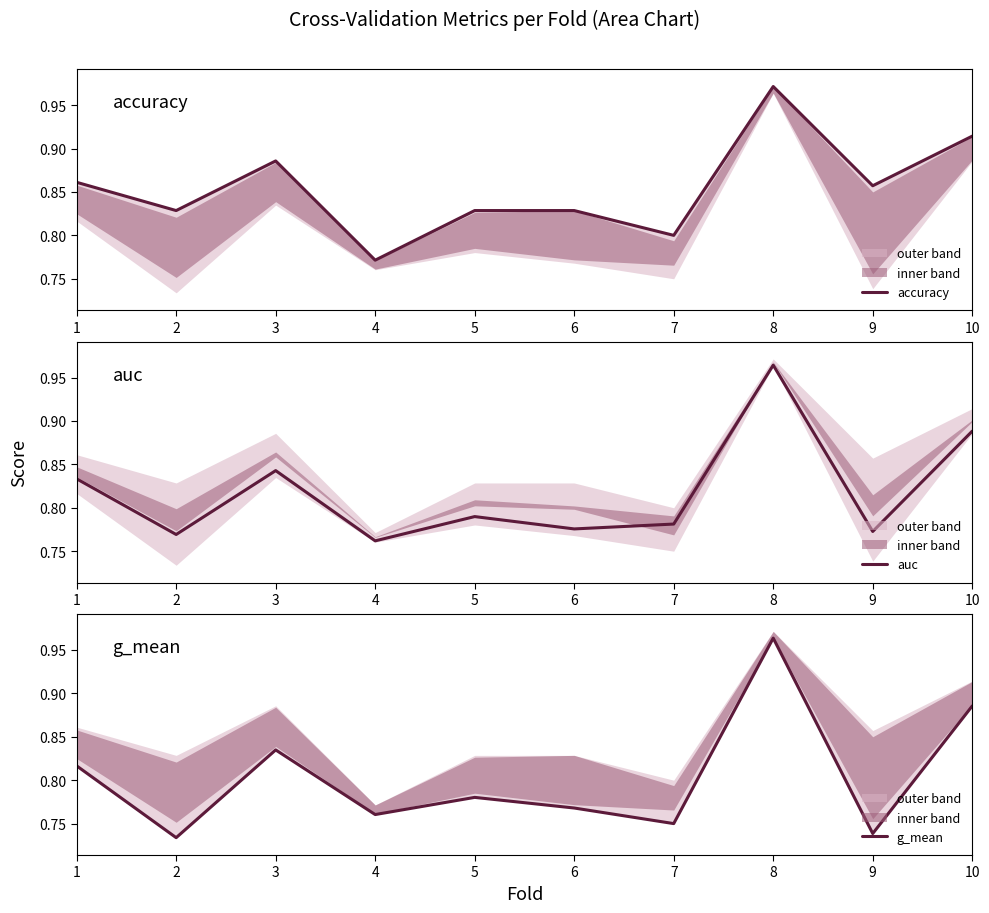

Which label corresponds to the smallest value in the chart?

2